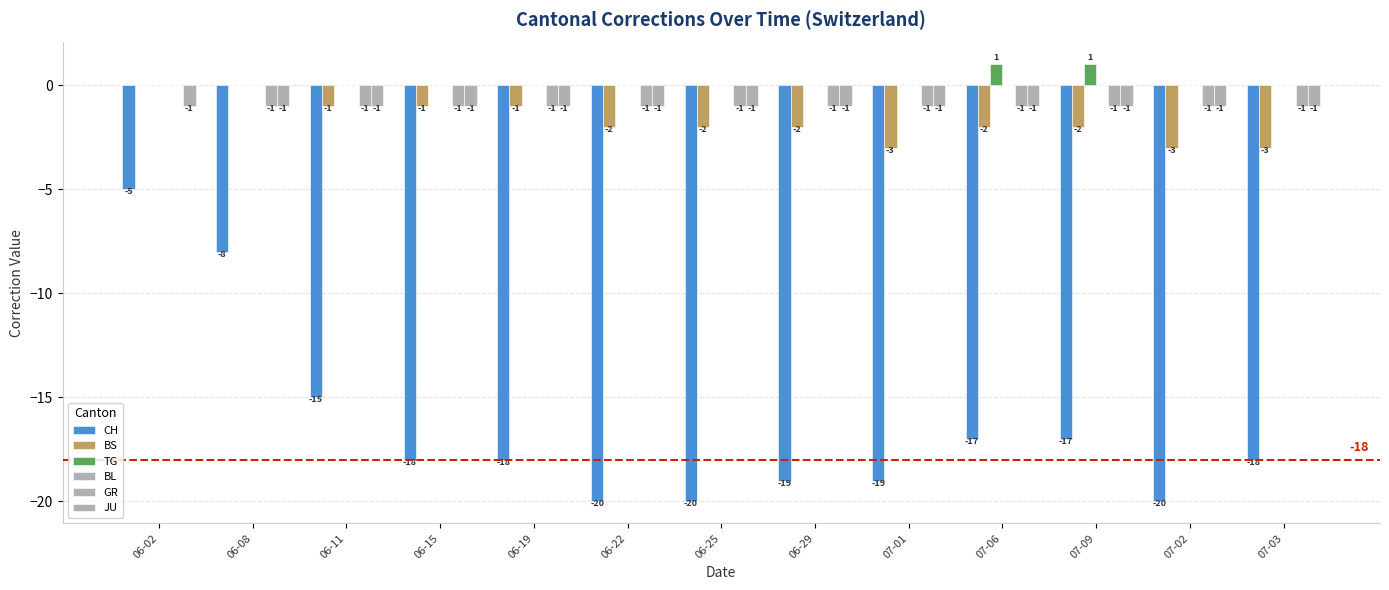

How many data points in BS are above -2?

5